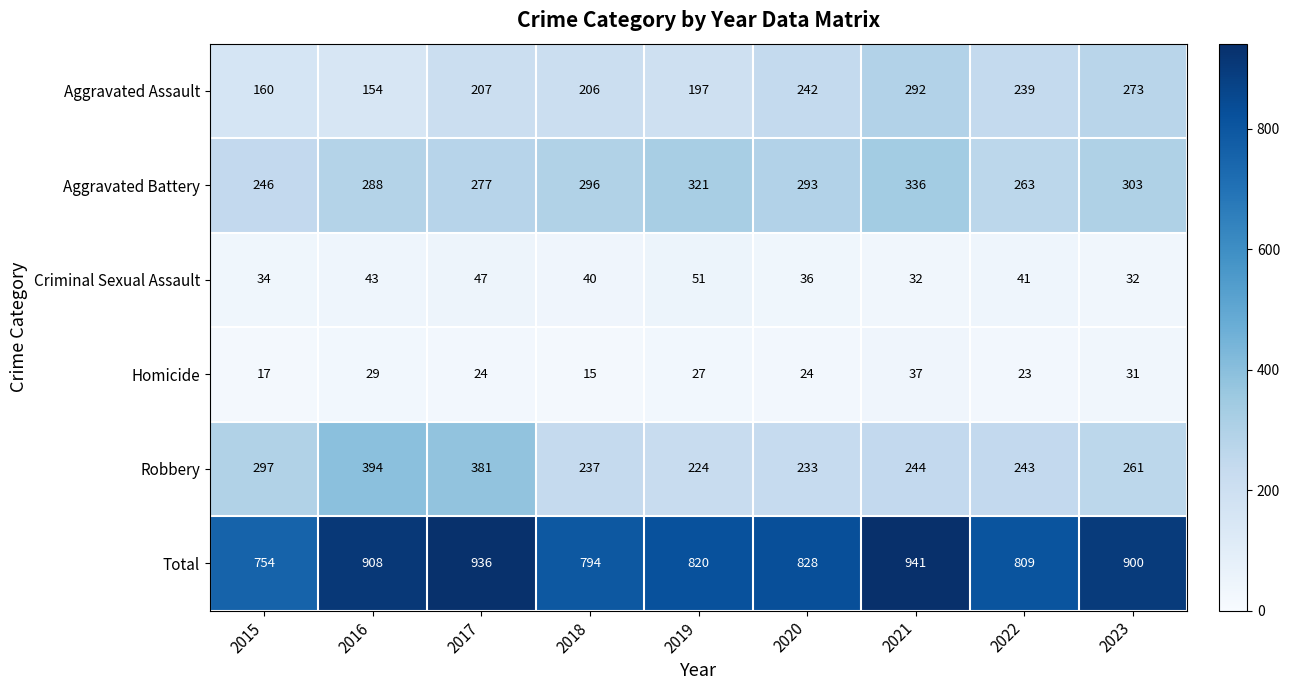

Read the Aggravated Assault value at 2023, to the nearest 50.

250